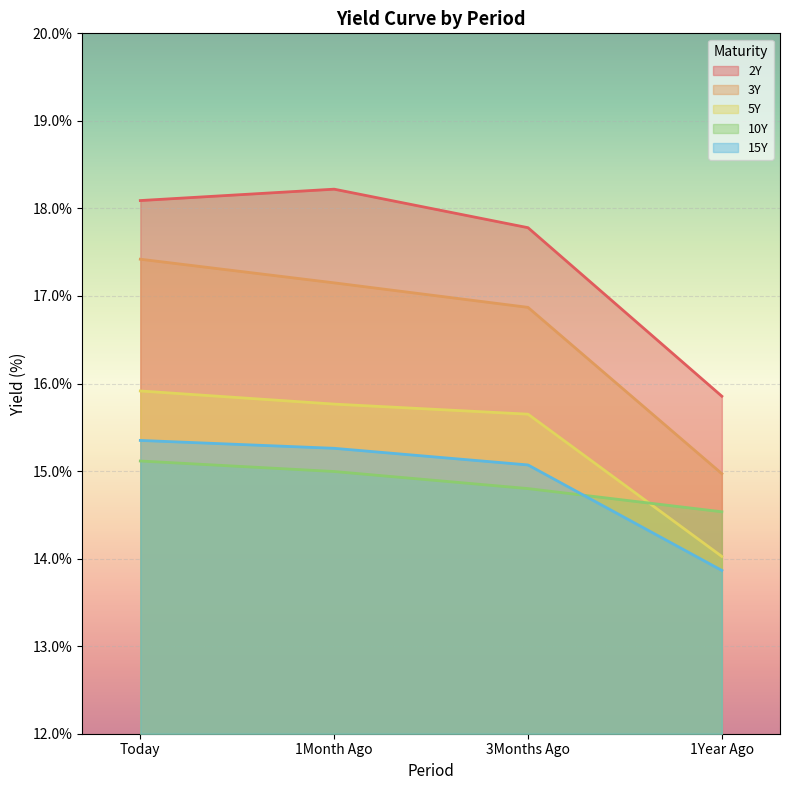

Reading left to right, what are all the values shown in this chart?

2Y: 18.1	18.2	17.8	15.9
3Y: 17.4	17.1	16.9	15.0
5Y: 15.9	15.8	15.7	14.0
10Y: 15.1	15.0	14.8	14.5
15Y: 15.3	15.3	15.1	13.9